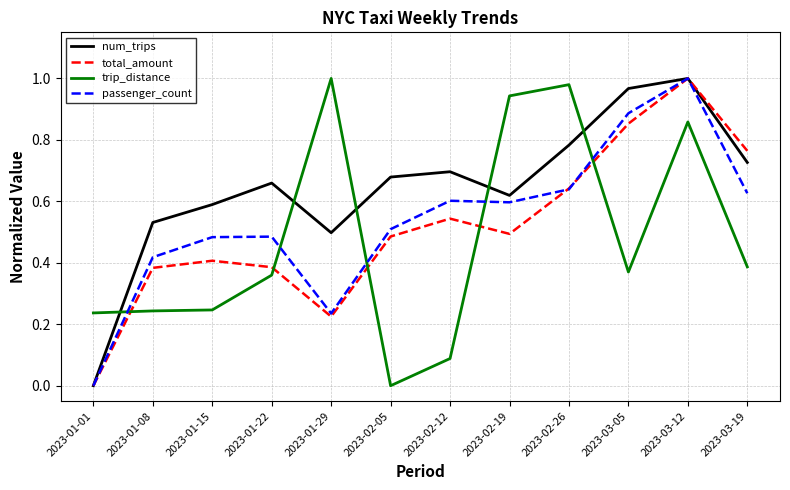

How many positive values does the total_amount series have?

11